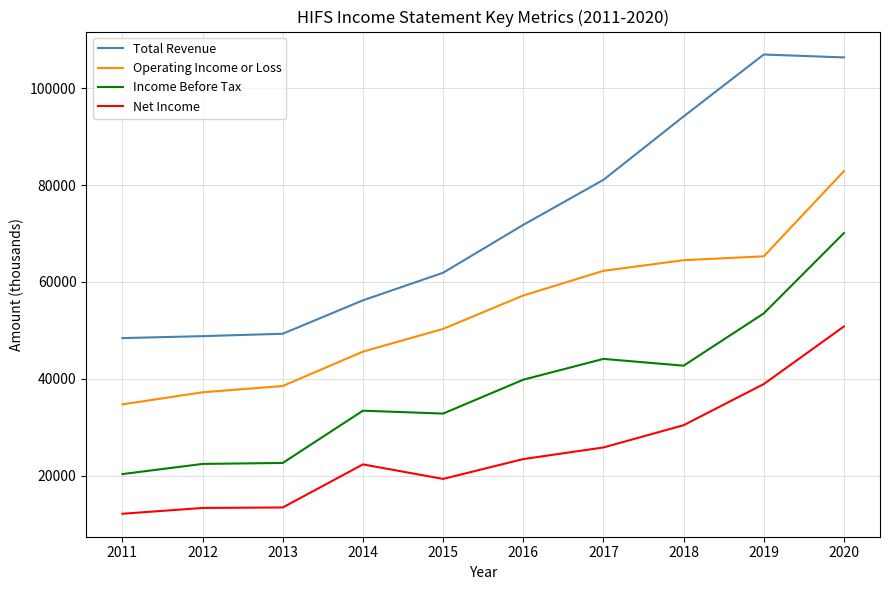

Is the value of Income Before Tax at 2019 greater than the value of Total Revenue at 2017?

No